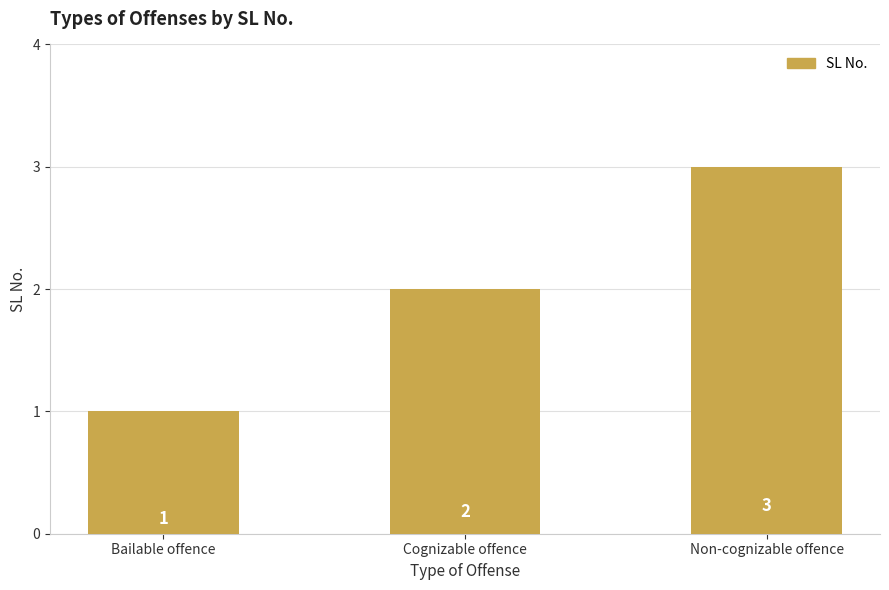

Between Bailable offence and Cognizable offence, which is larger?

Cognizable offence